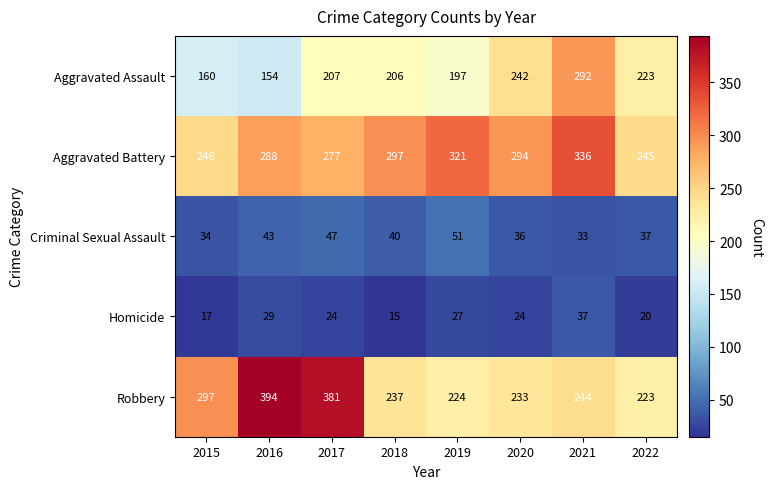

Count the number of data series in this chart.

5